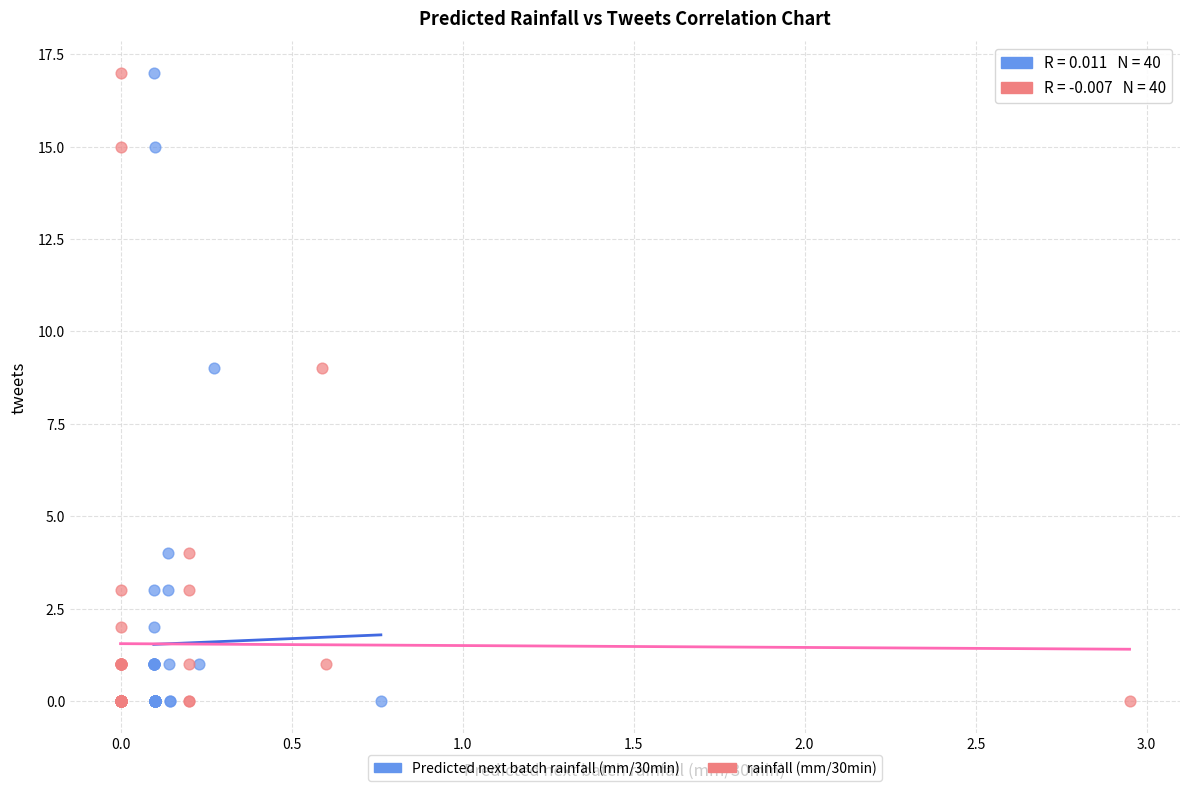

What are all the series names shown in the legend?

Predicted next batch rainfall (mm/30min), rainfall (mm/30min)